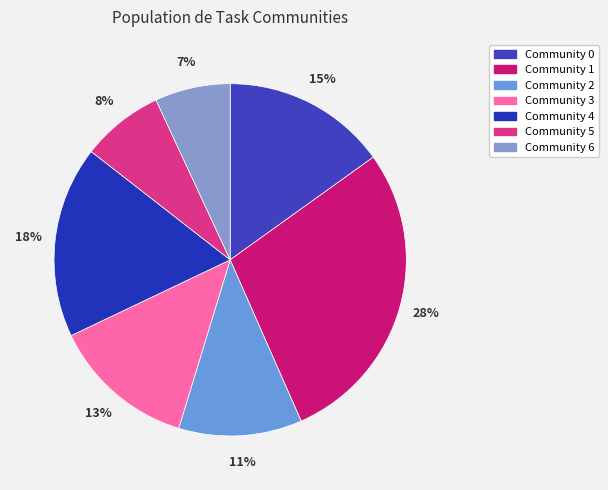

To the nearest percent, what percentage of the pie is Community 4?

18%